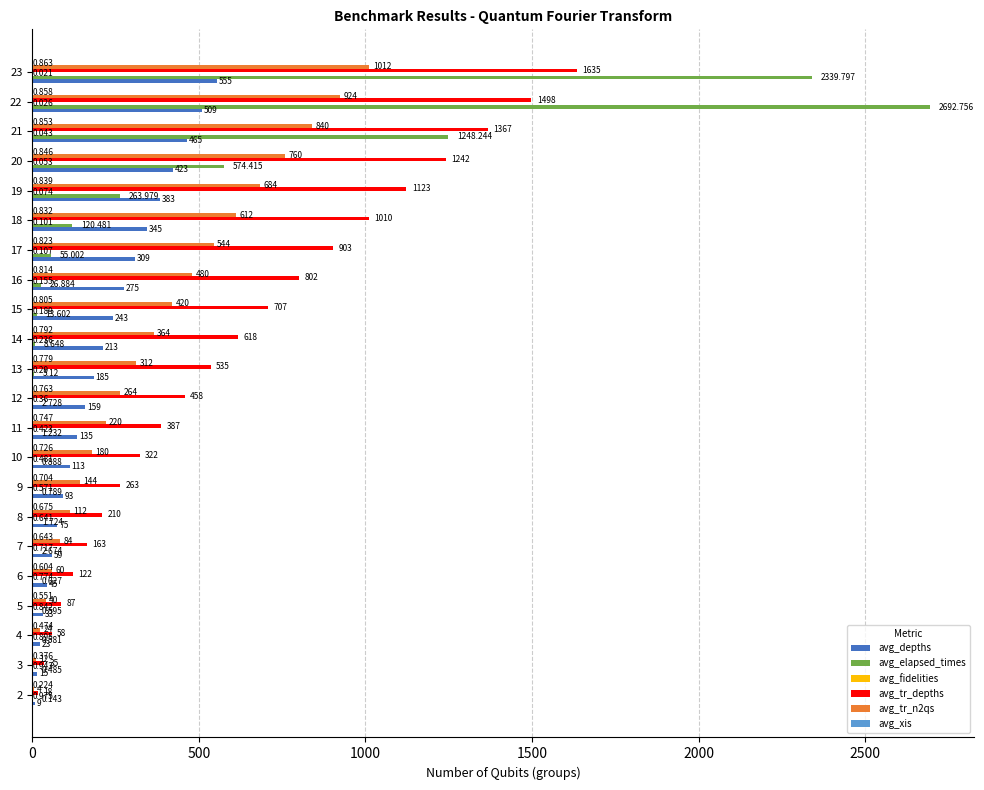

What is the maximum value for avg_depths?

555.0